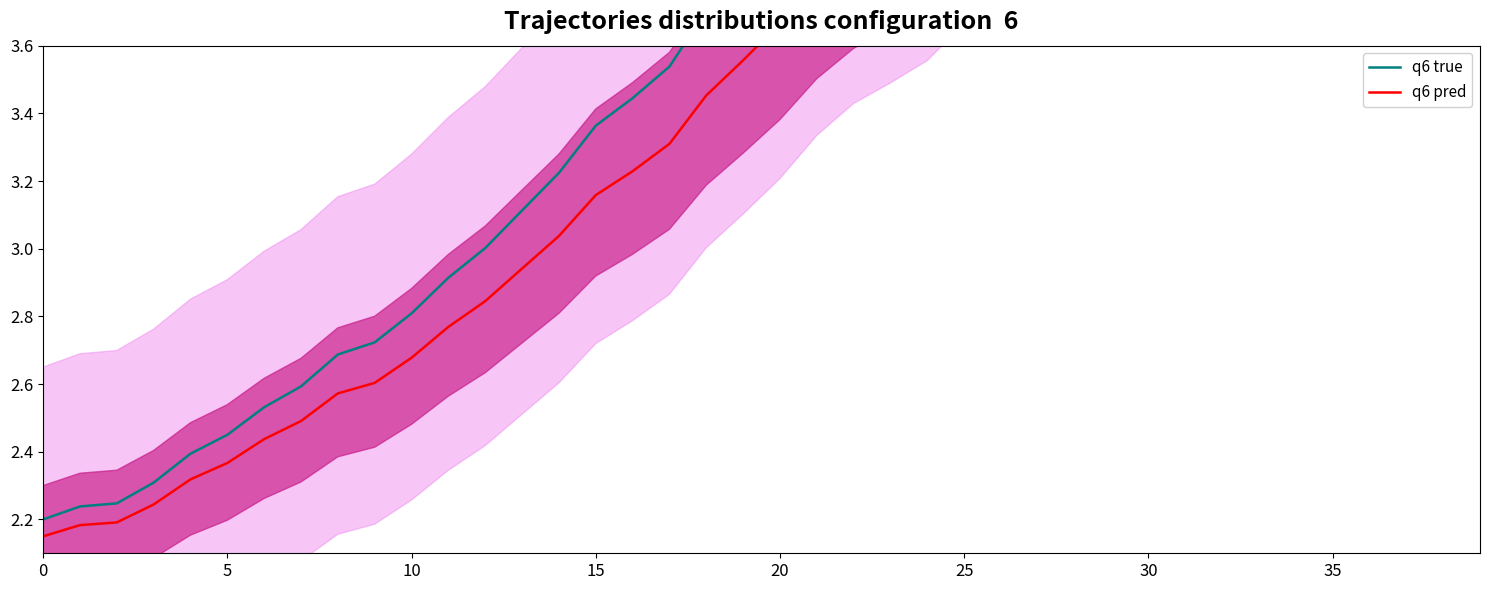

Which series has the largest total across all categories?

q6 true